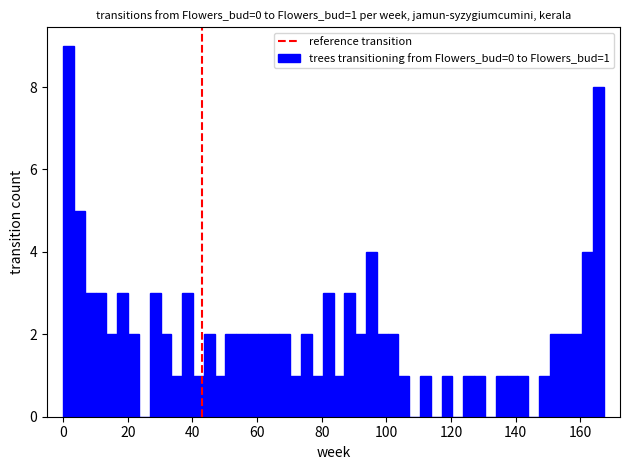

Read against the x-axis, roughly where is the centre of the tallest bar?

2